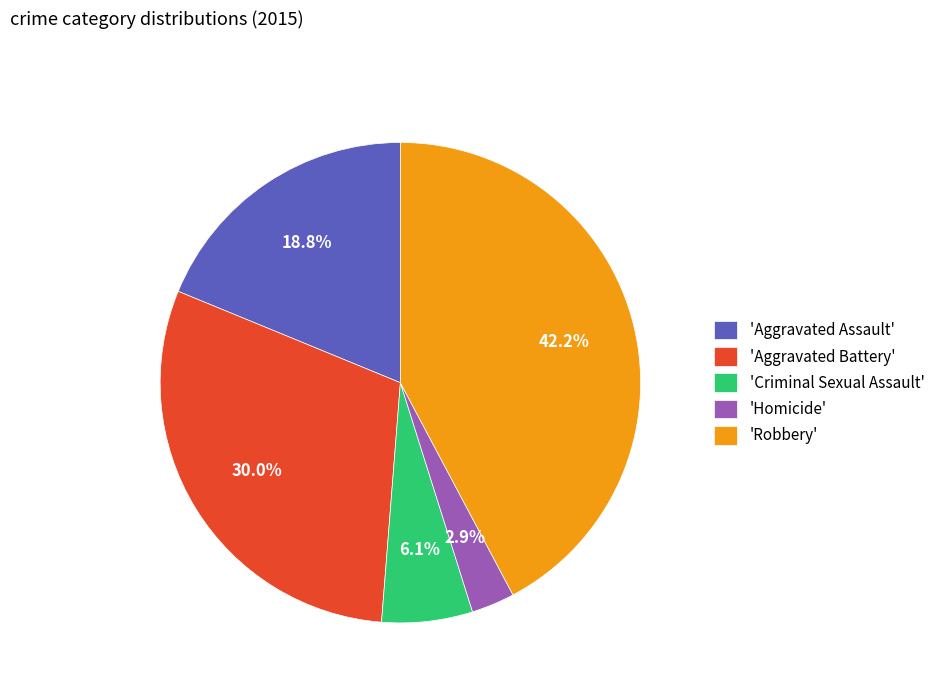

How many segments does this pie chart have?

5